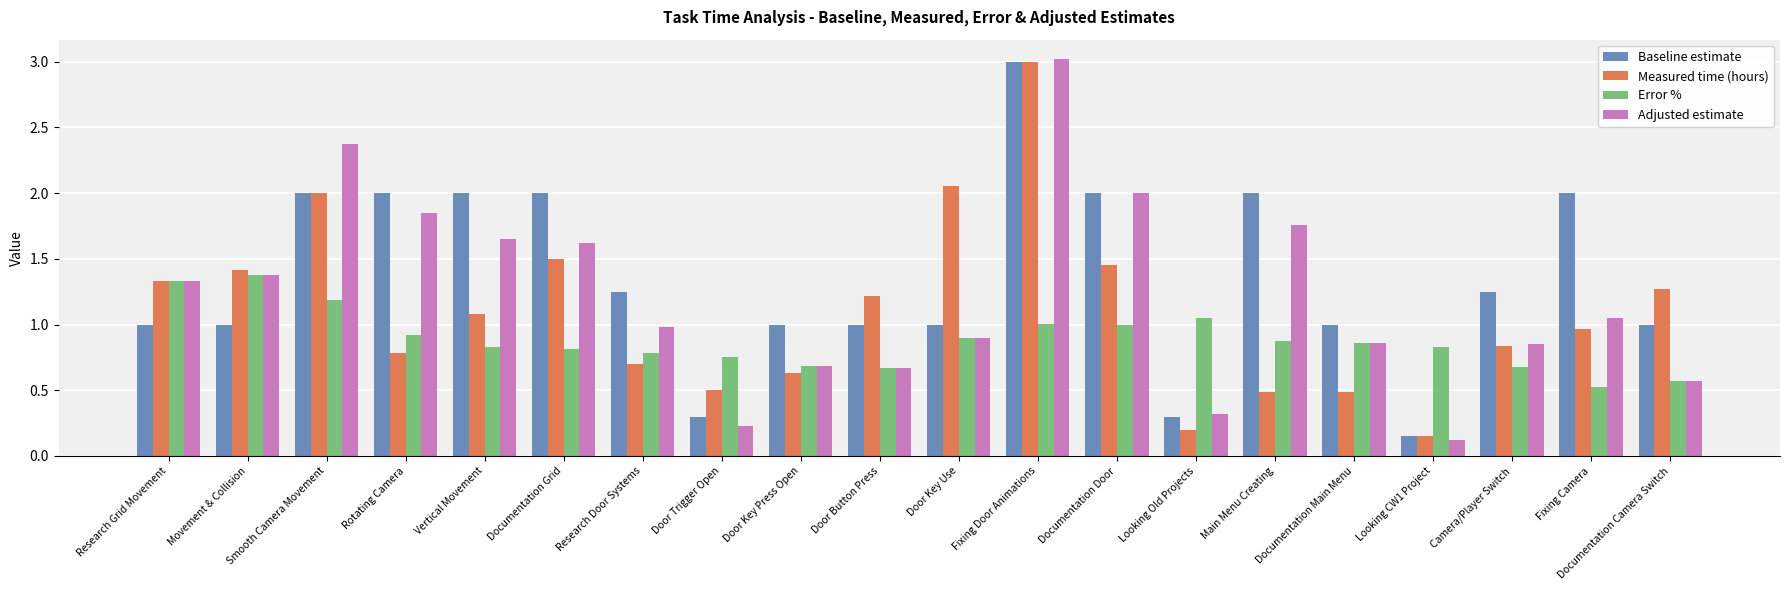

What is the difference between the Baseline estimate values at Door Key Press Open and Looking Old Projects?

0.7